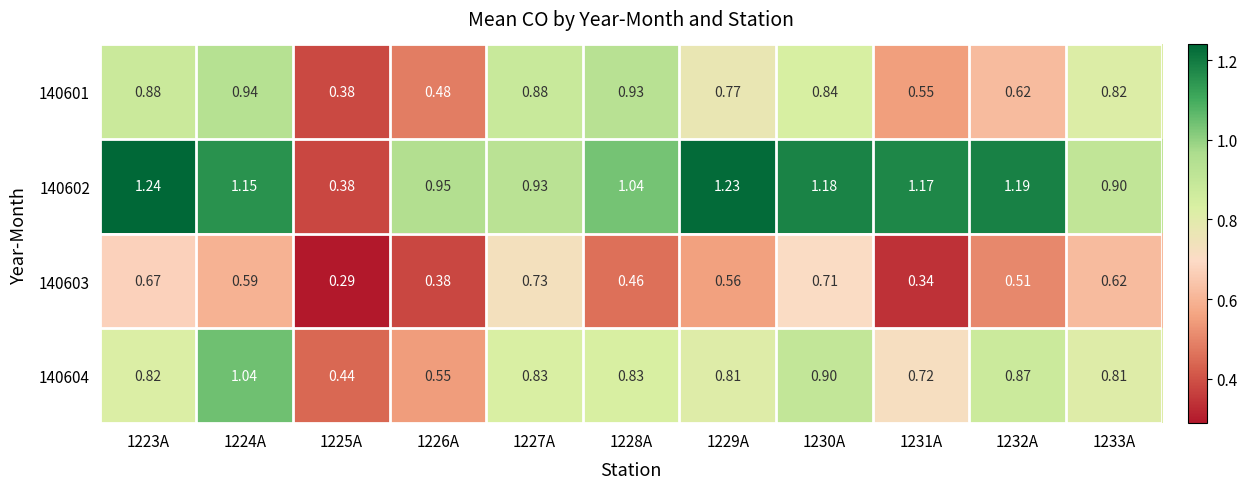

Is the value of 140601 at 1230A greater than the value of 140603 at 1231A?

Yes